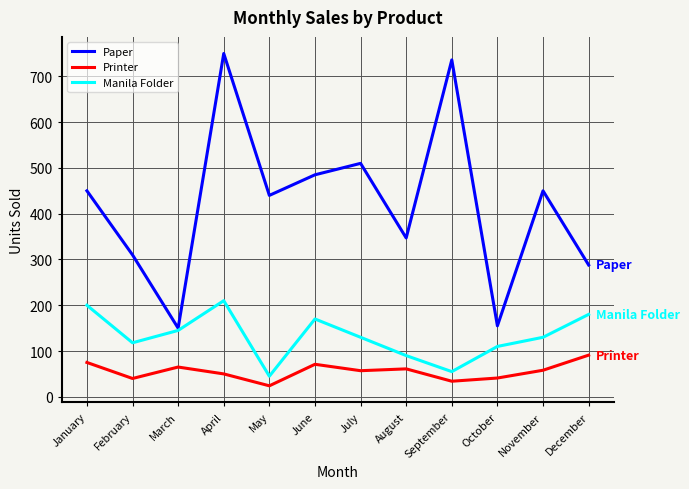

At how many categories does at least one series exceed 504?

3